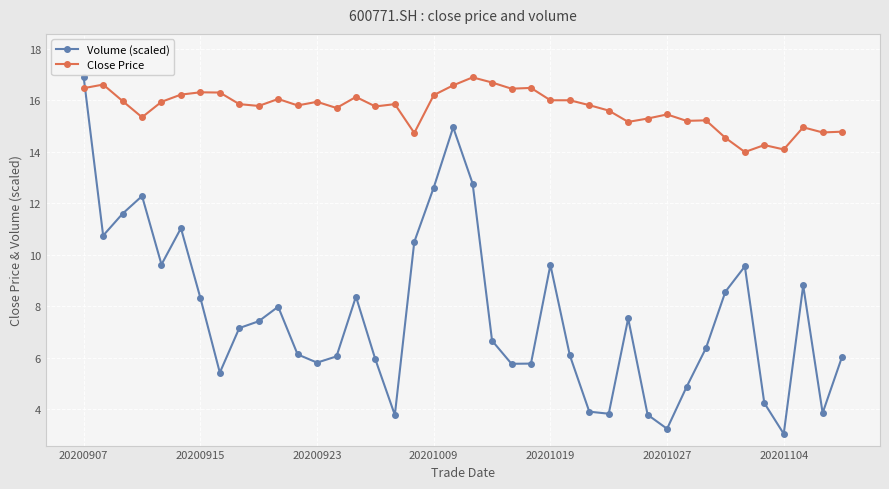

List the series in order of their overall mean, lowest first.

Volume (scaled), Close Price